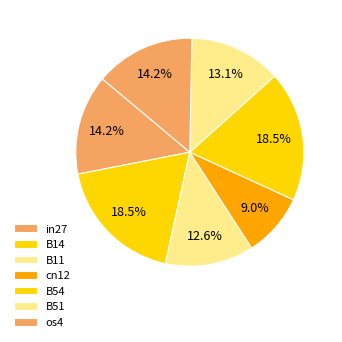

Does any single category account for the majority?

No